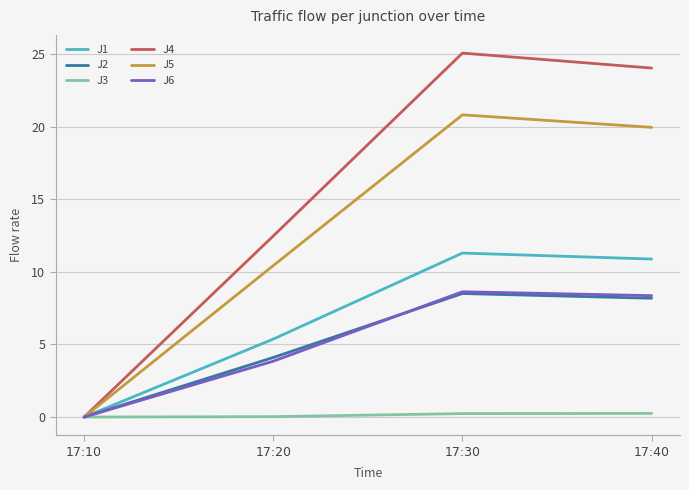

True or false: J1 has more than 0 interior local peaks.

True